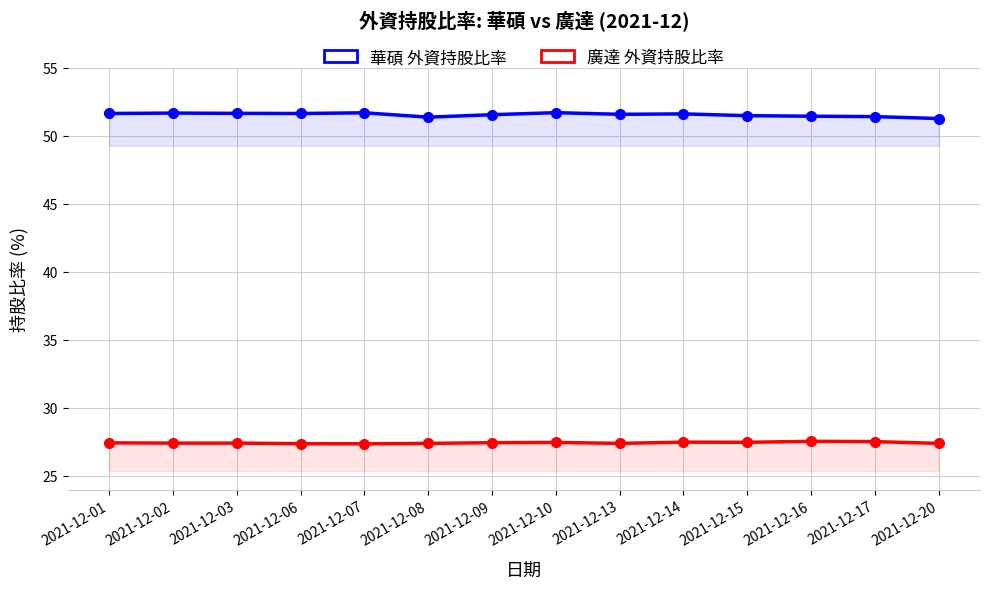

How many lines are shown in the chart?

2